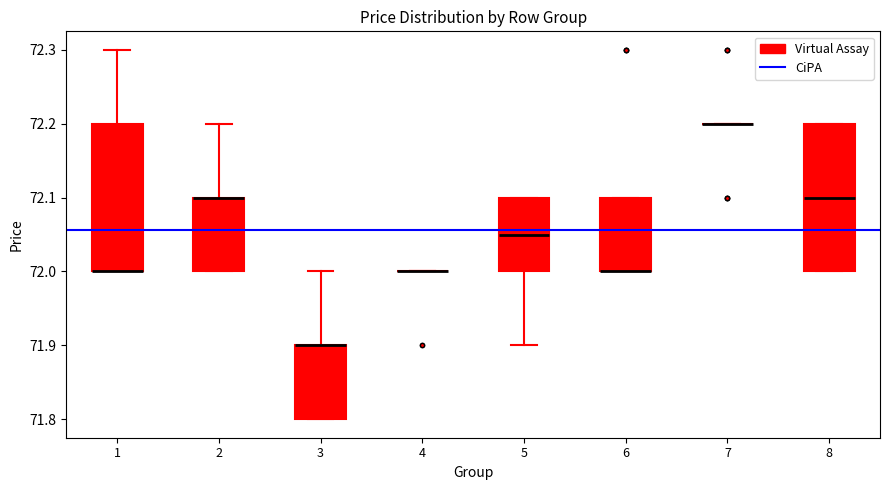

Where is the upper edge of the box at x = 3 on the y-axis? The values are not printed on the chart, so give them approximately, as read against the axis.

71.90